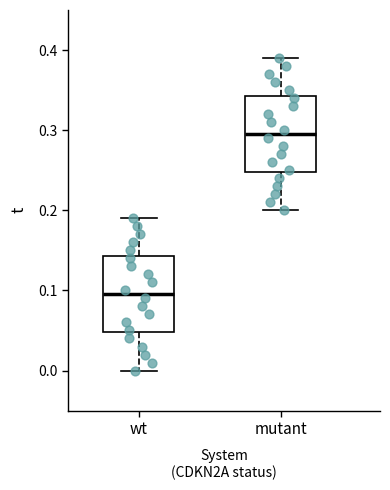

Where does the median line of the box for wt sit on the y-axis? The values are not printed on the chart, so give them approximately, as read against the axis.

0.10